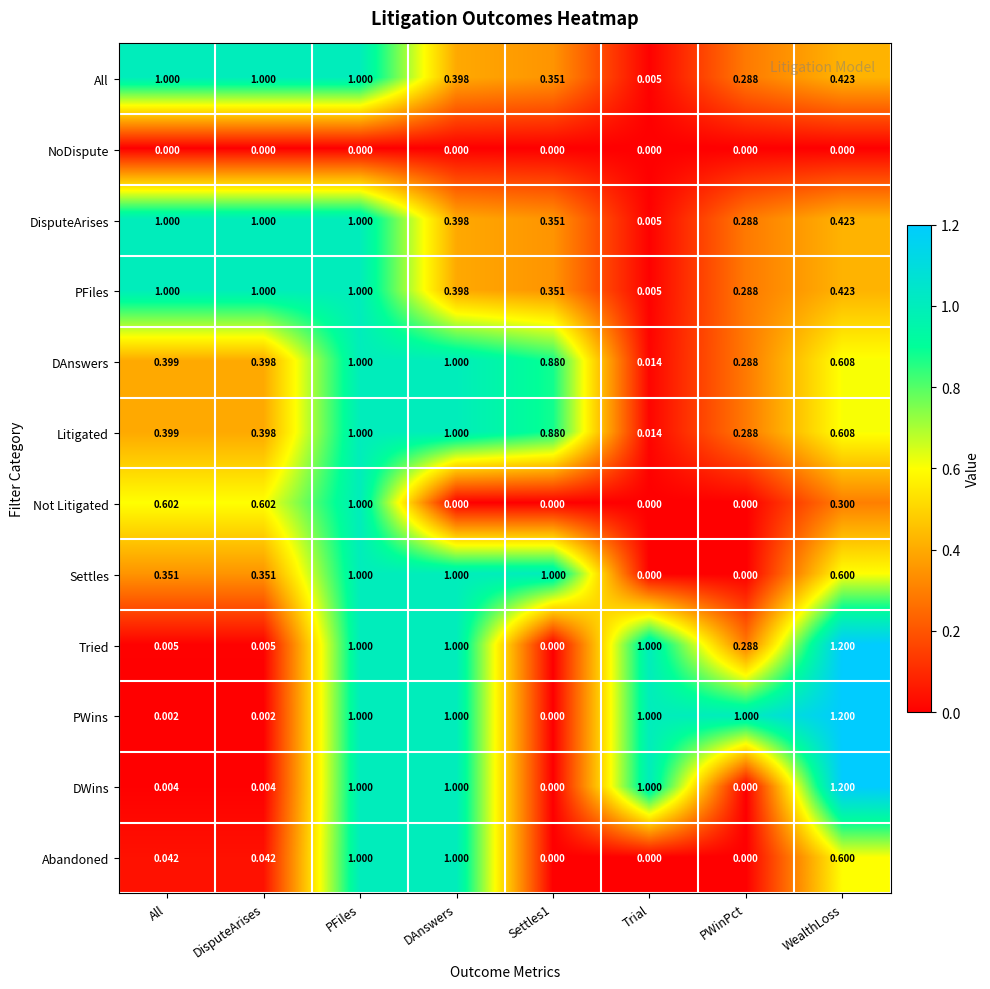

What is the total value across all series at WealthLoss?

7.6